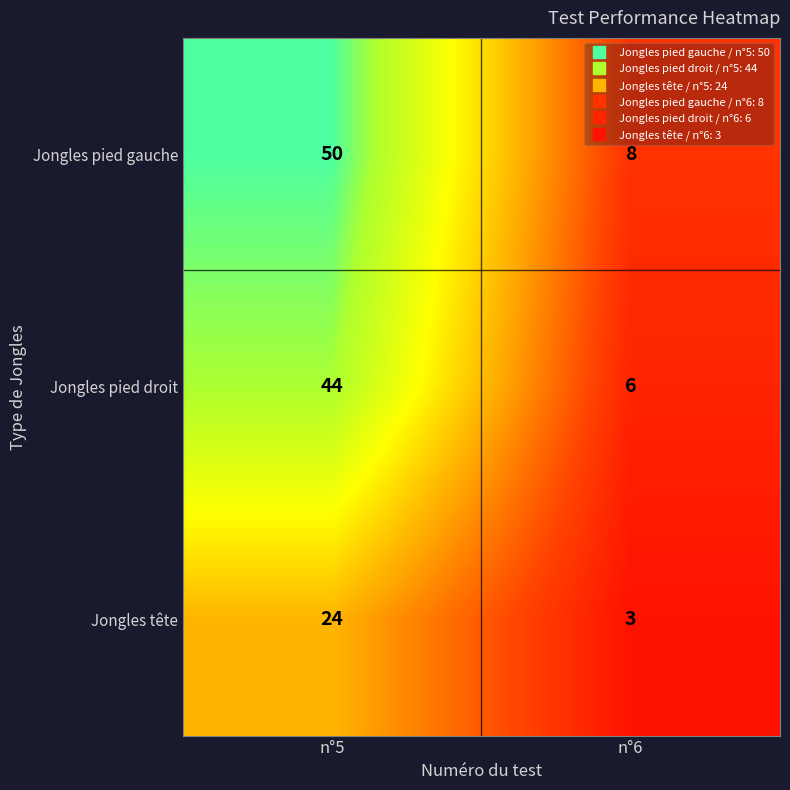

What is the difference between the maximum and minimum values in the Jongles pied droit series?

38